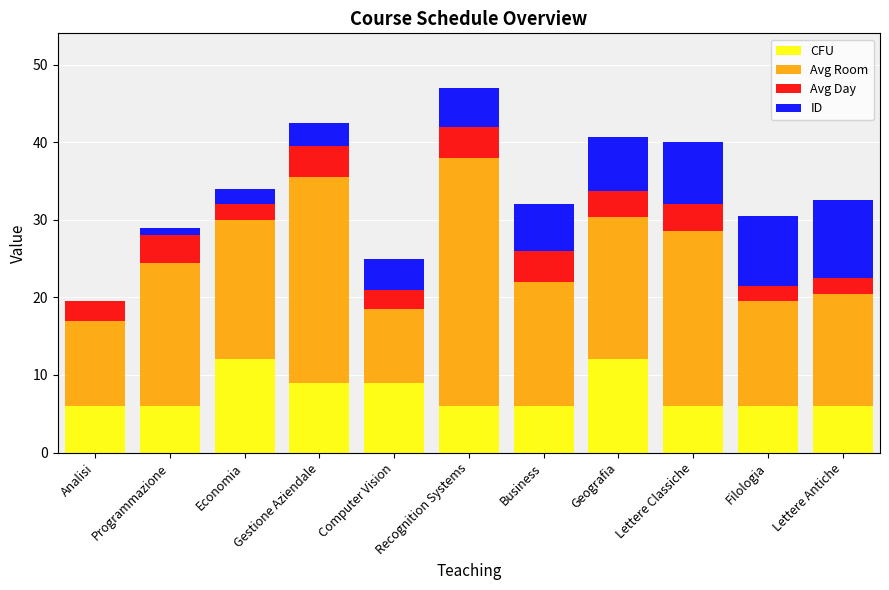

What is the total value across all series at Analisi?

19.5